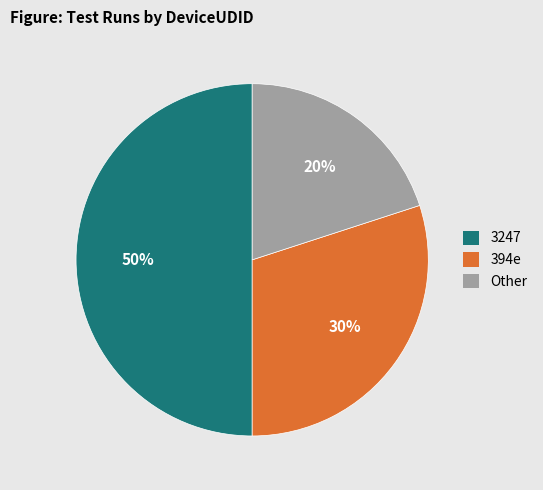

Which slice is the smallest?

Other